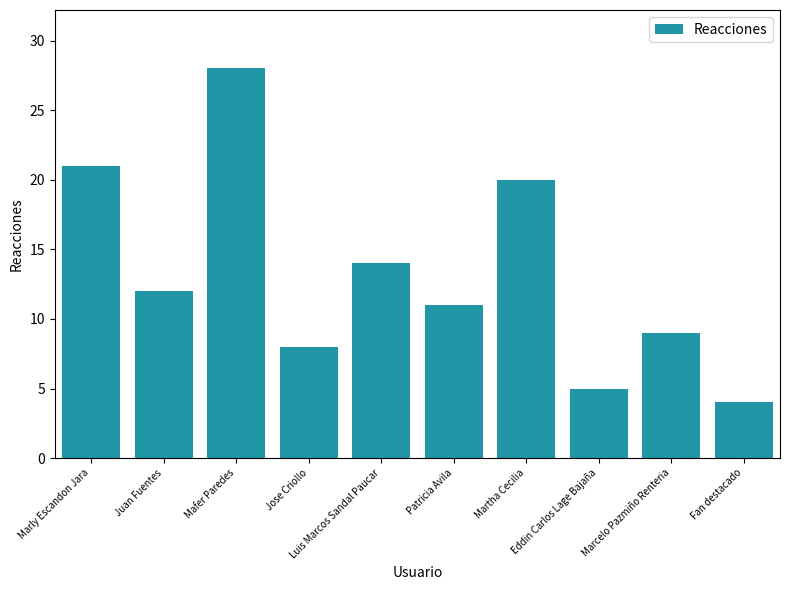

What is the label of the 10th bar from the left?

Fan destacado